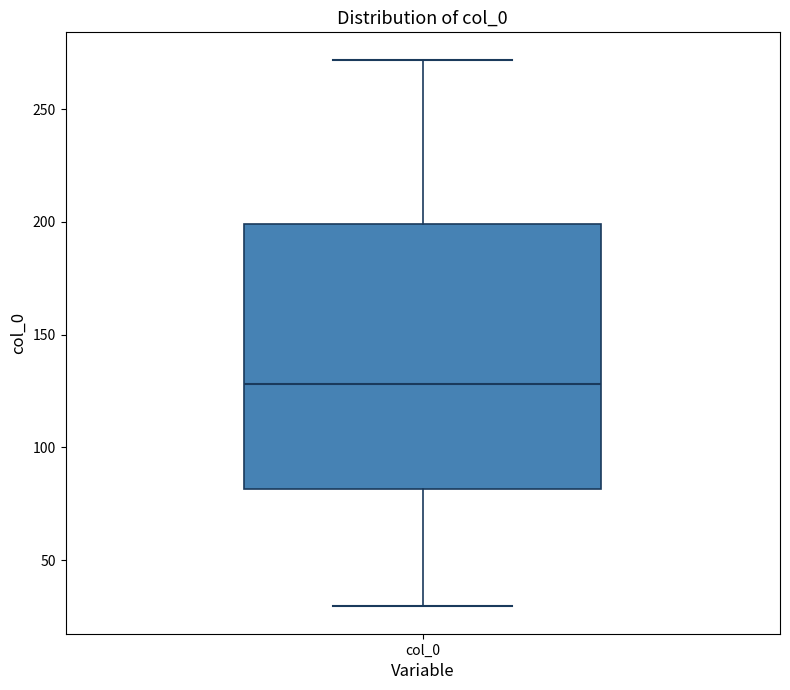

Read this box plot against the y-axis: the position of the median line, the range covered by the box, and the ends of both whiskers. The values are not printed on the chart, so give them approximately, as read against the axis.

median 130, box 80 to 200, whiskers 30 to 270